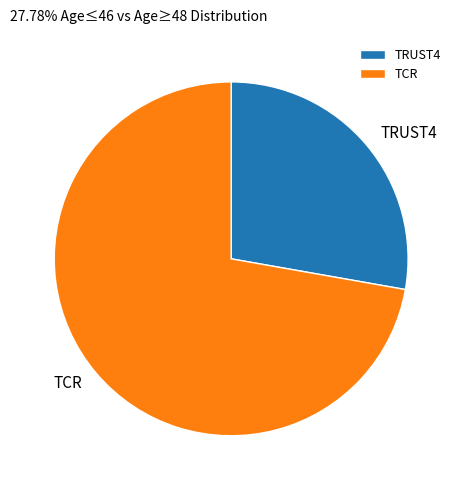

How many slices are in this pie chart?

2